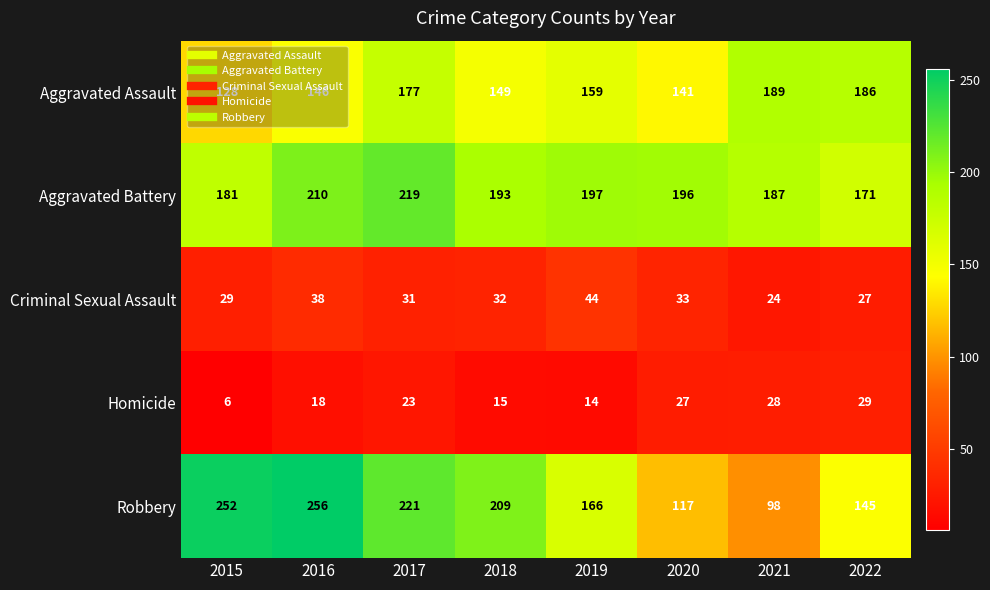

Between 2015 and 2021, which series saw the biggest shift?

Robbery